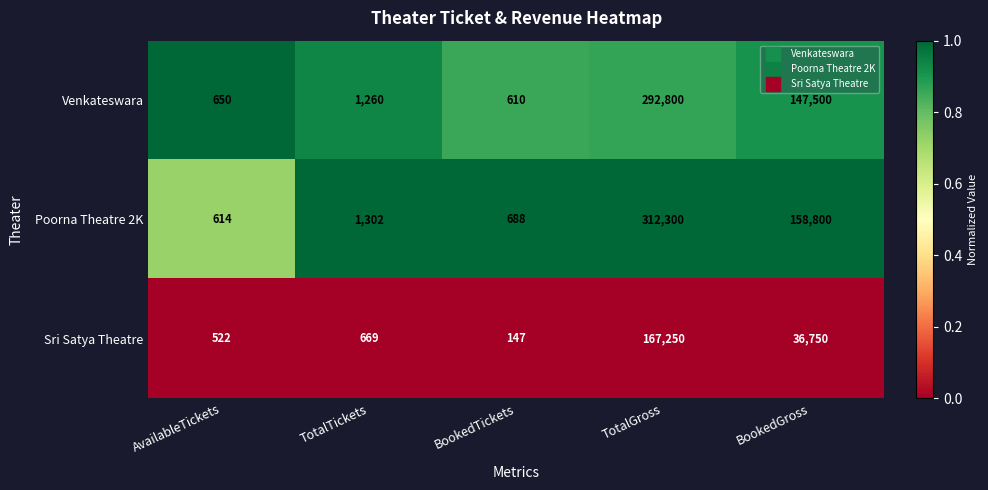

Reading right to left, what are all the values shown in this chart?

Venkateswara: 147500	292800	610	1260	650
Poorna Theatre 2K: 158800	312300	688	1302	614
Sri Satya Theatre: 36750	167250	147	669	522